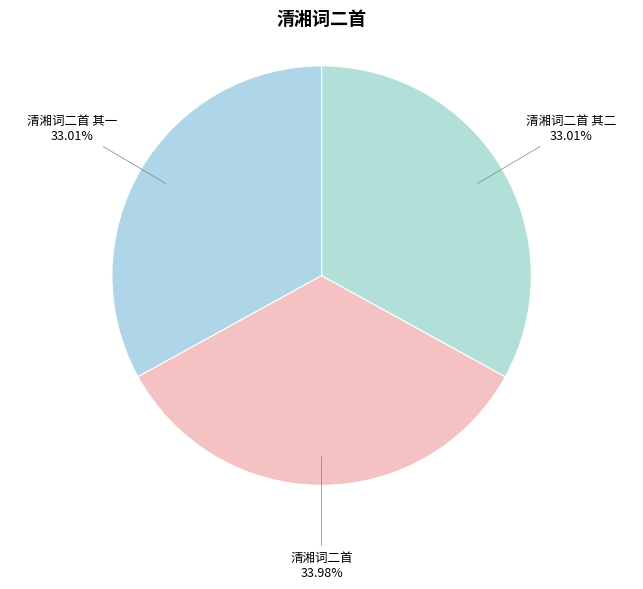

To the nearest percent, what portion does 清湘词二首 其二 represent?

33%